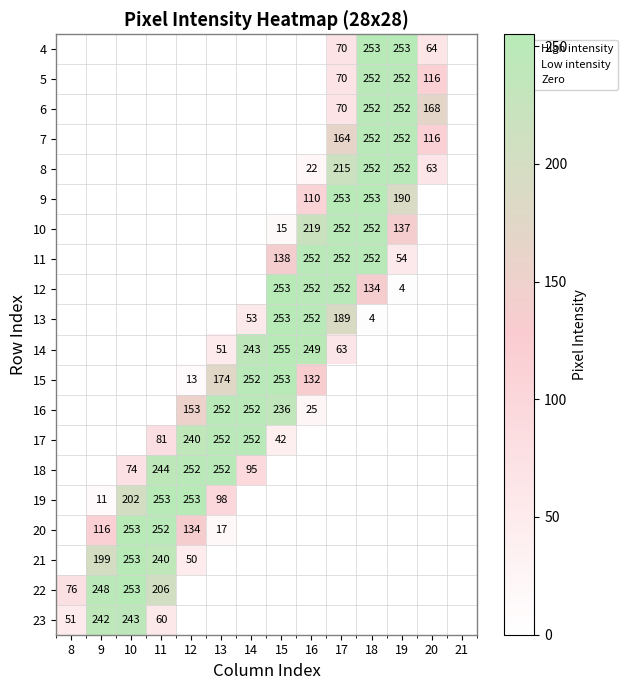

The value of 4 at 17 is 112. True or false?

False